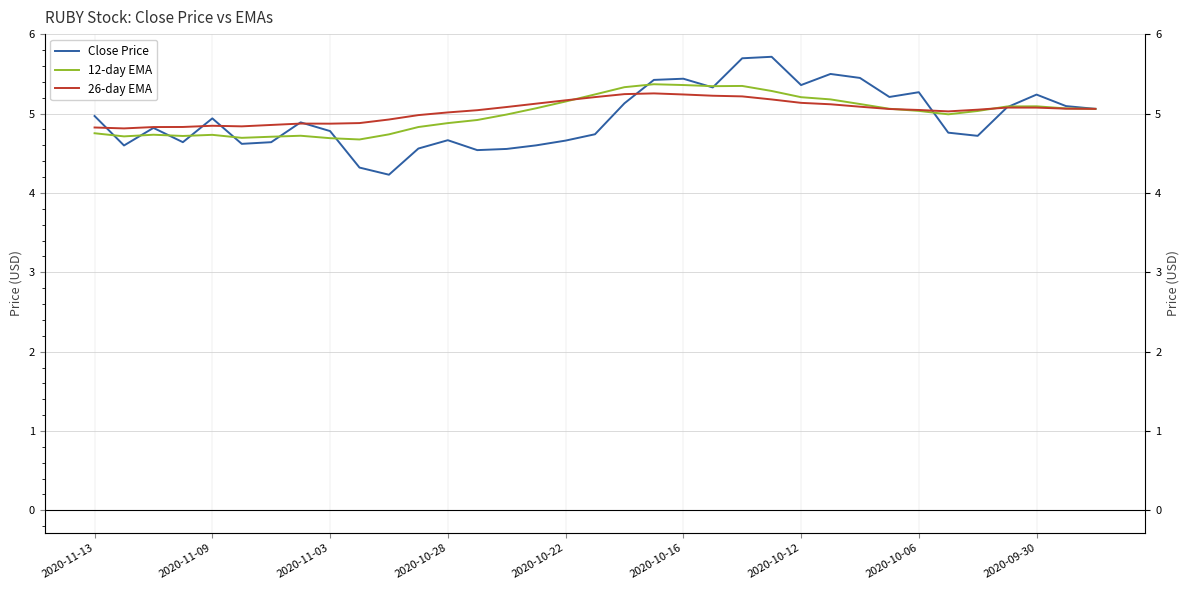

True or false: 26-day EMA has a value of 3.3 at 21.

False